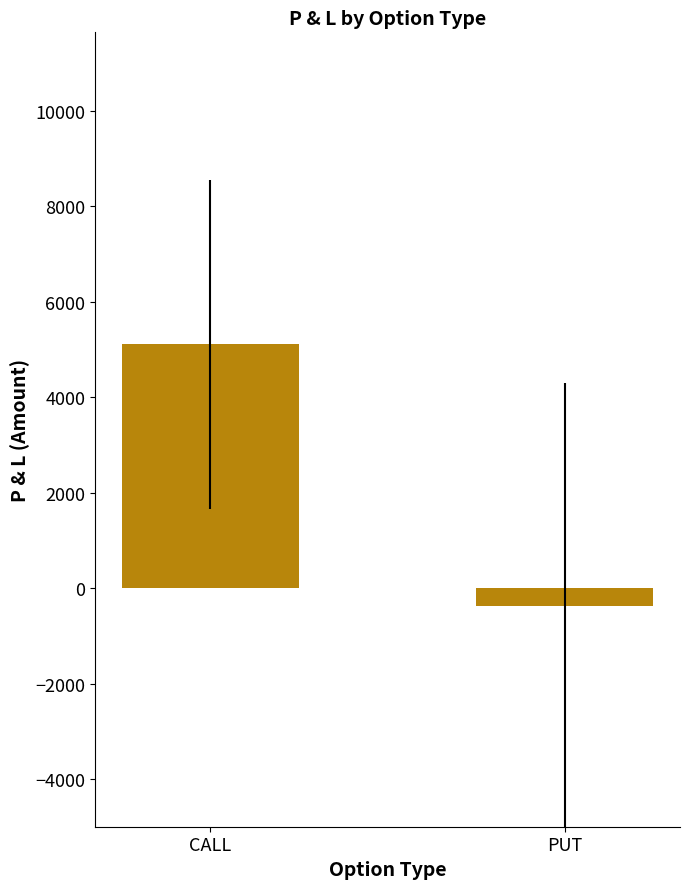

Count the number of values greater than 5112.

1